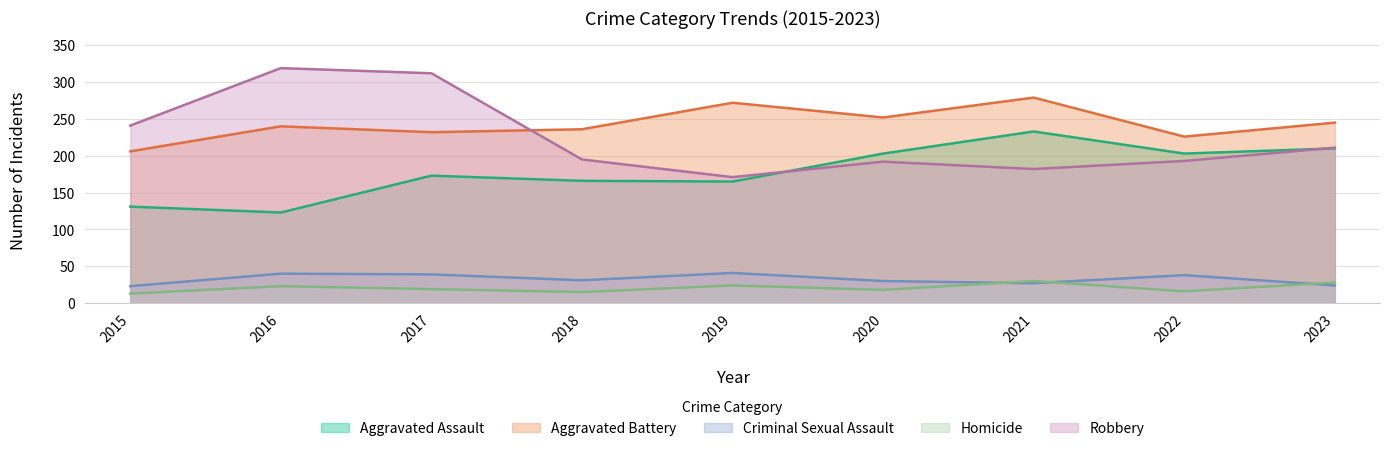

What is the minimum value shown in the chart?

13